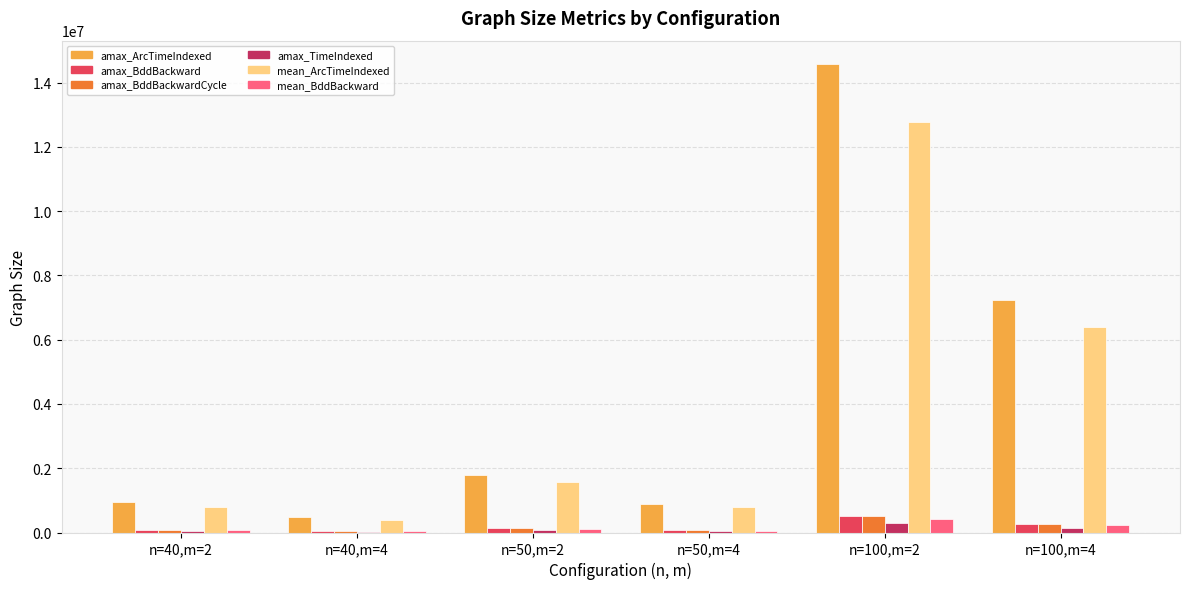

Are the bars grouped side by side (vs. stacked)?

Yes